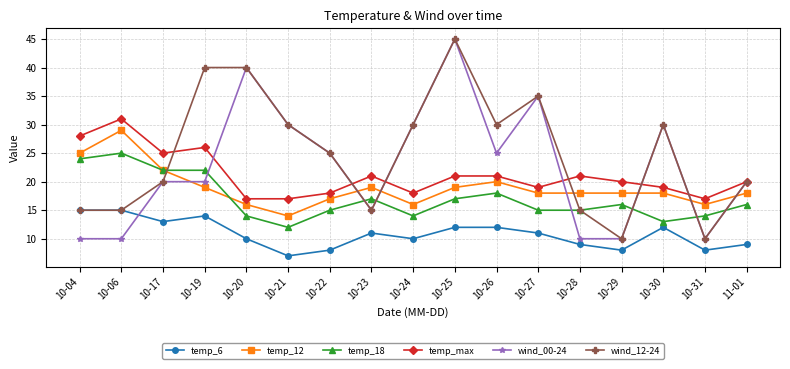

Which series changed the most between 10-06 and 10-24?

wind_00-24